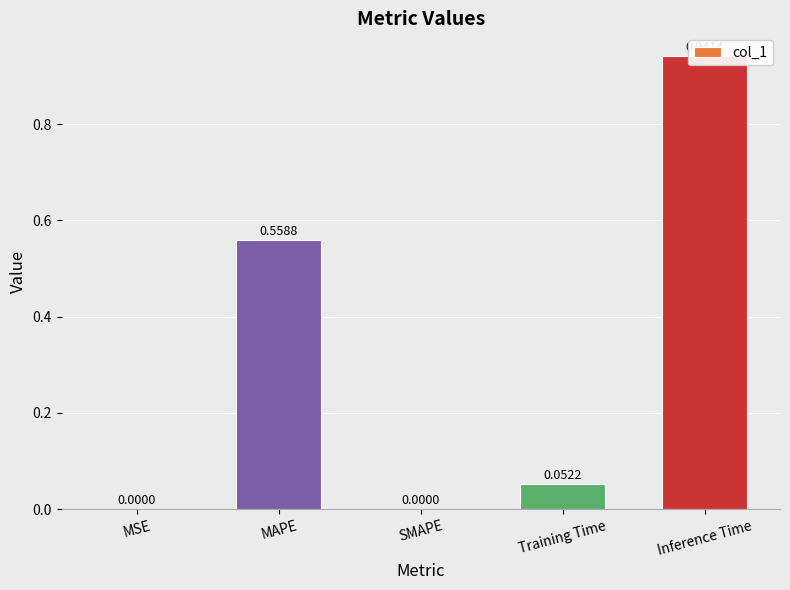

Is it true that the value at MSE is 0.0?

False